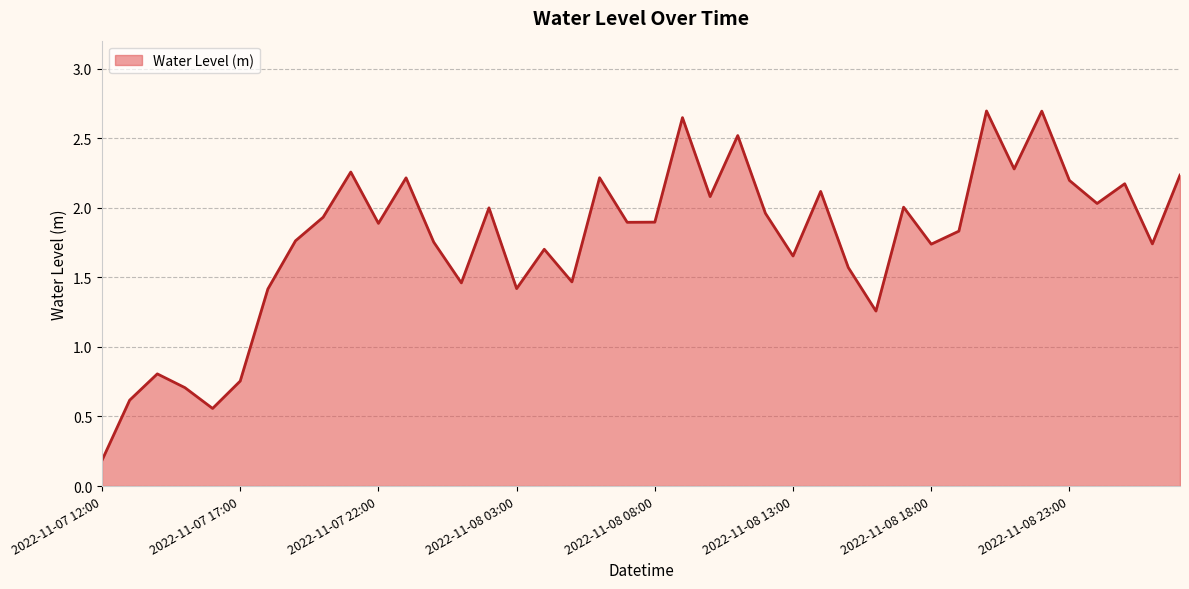

What is the greatest value displayed?

2.7